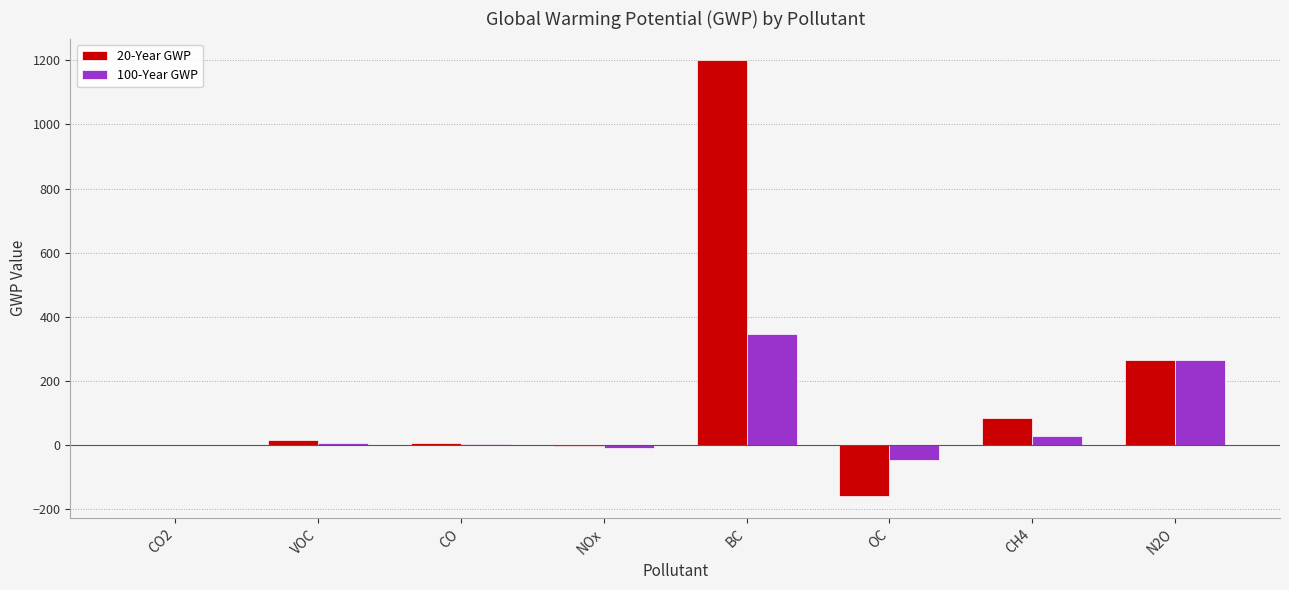

Are the bars horizontal?

No